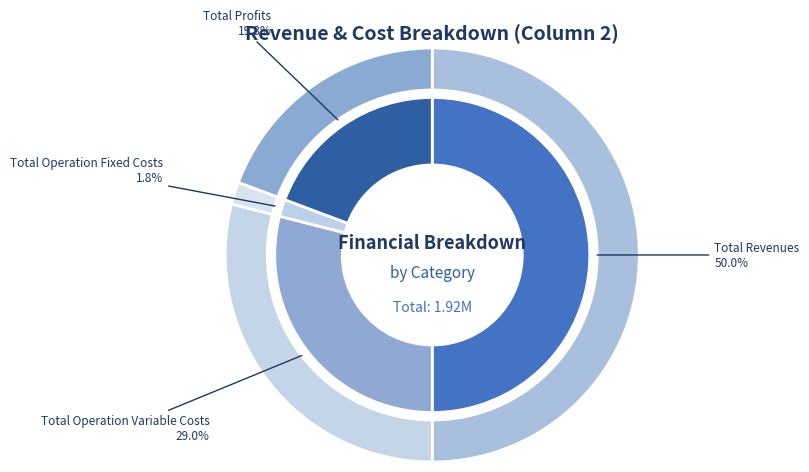

What is the change in value from Total Operation Variable Costs to Total Operation Fixed Costs?

-522630.4